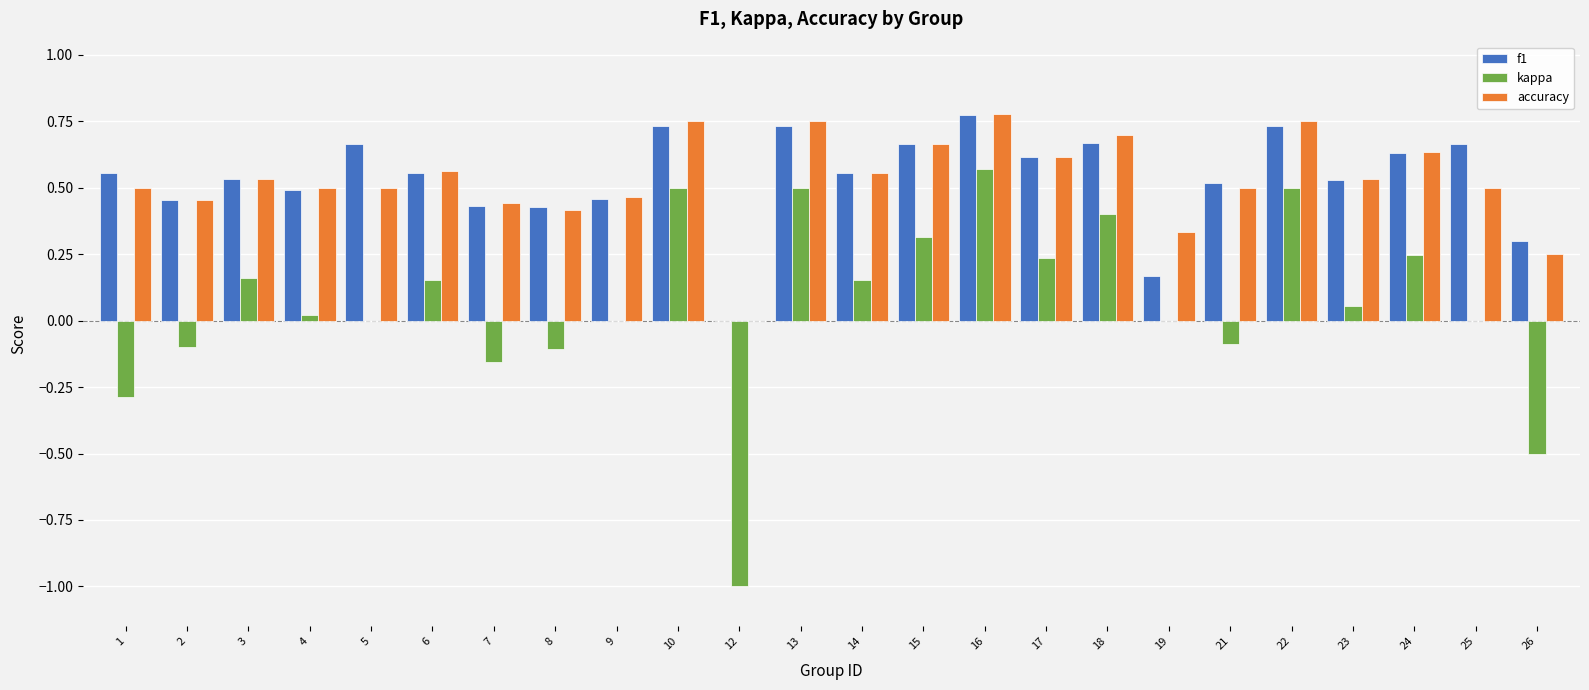

What is the sum of all kappa values?

1.6